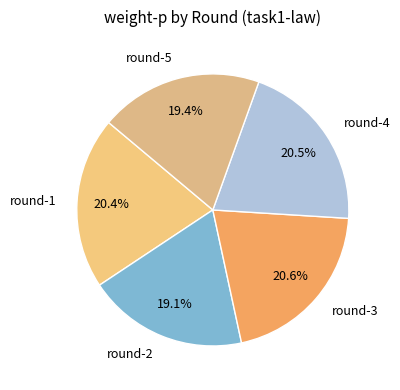

Is it true that round-3 is 21% of the pie?

True